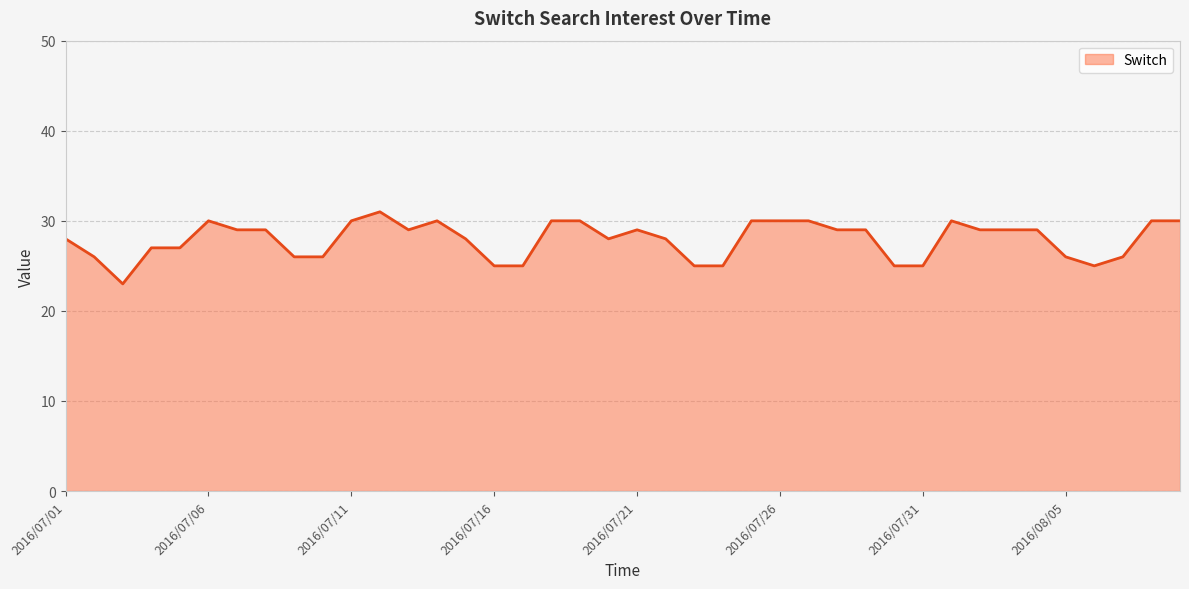

What is the minimum value shown in the chart?

23